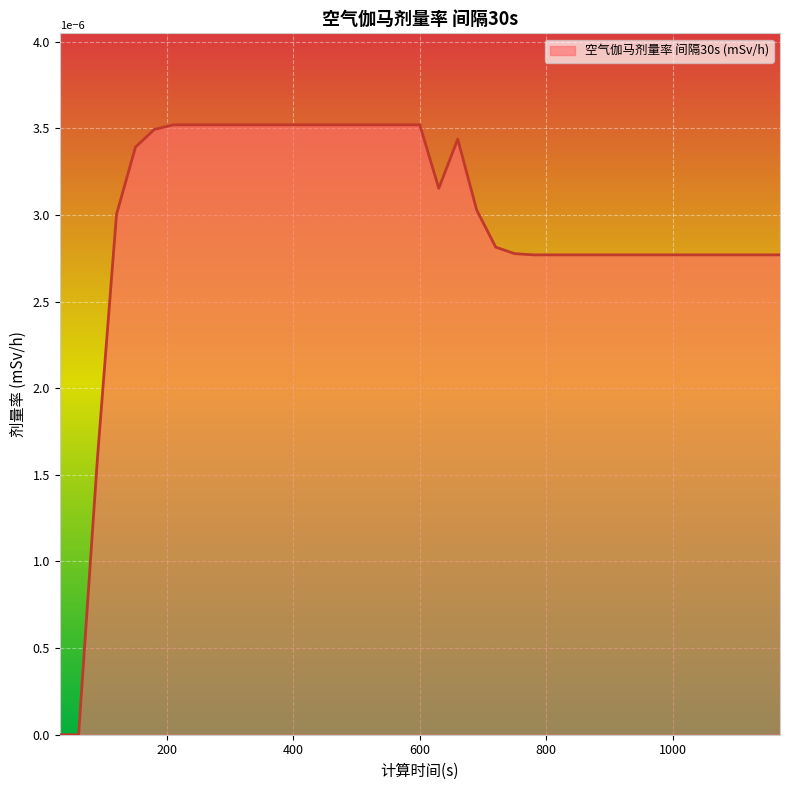

How many lines are shown in the chart?

1